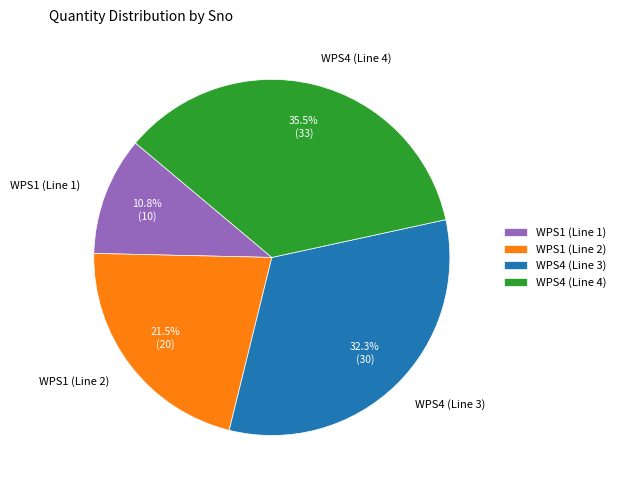

Is WPS4 (Line 3) the majority of the pie?

No